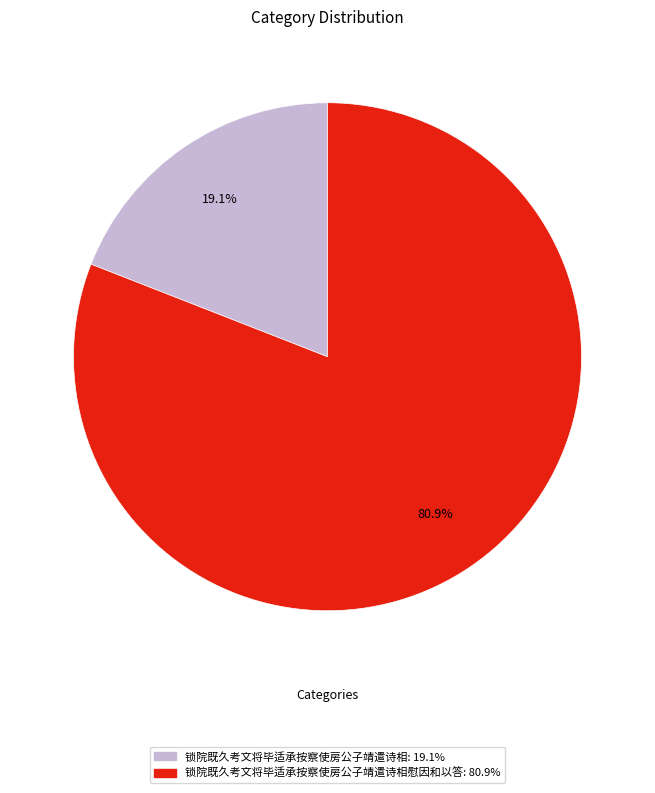

Is there a majority slice in this chart?

Yes